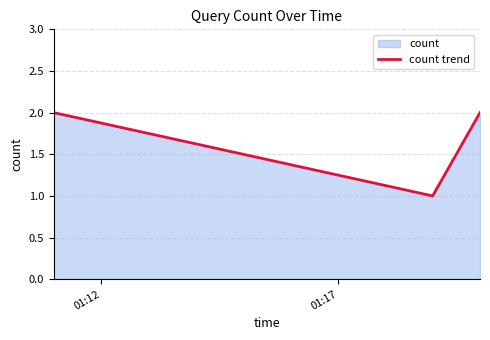

What is the sum of all values?

5